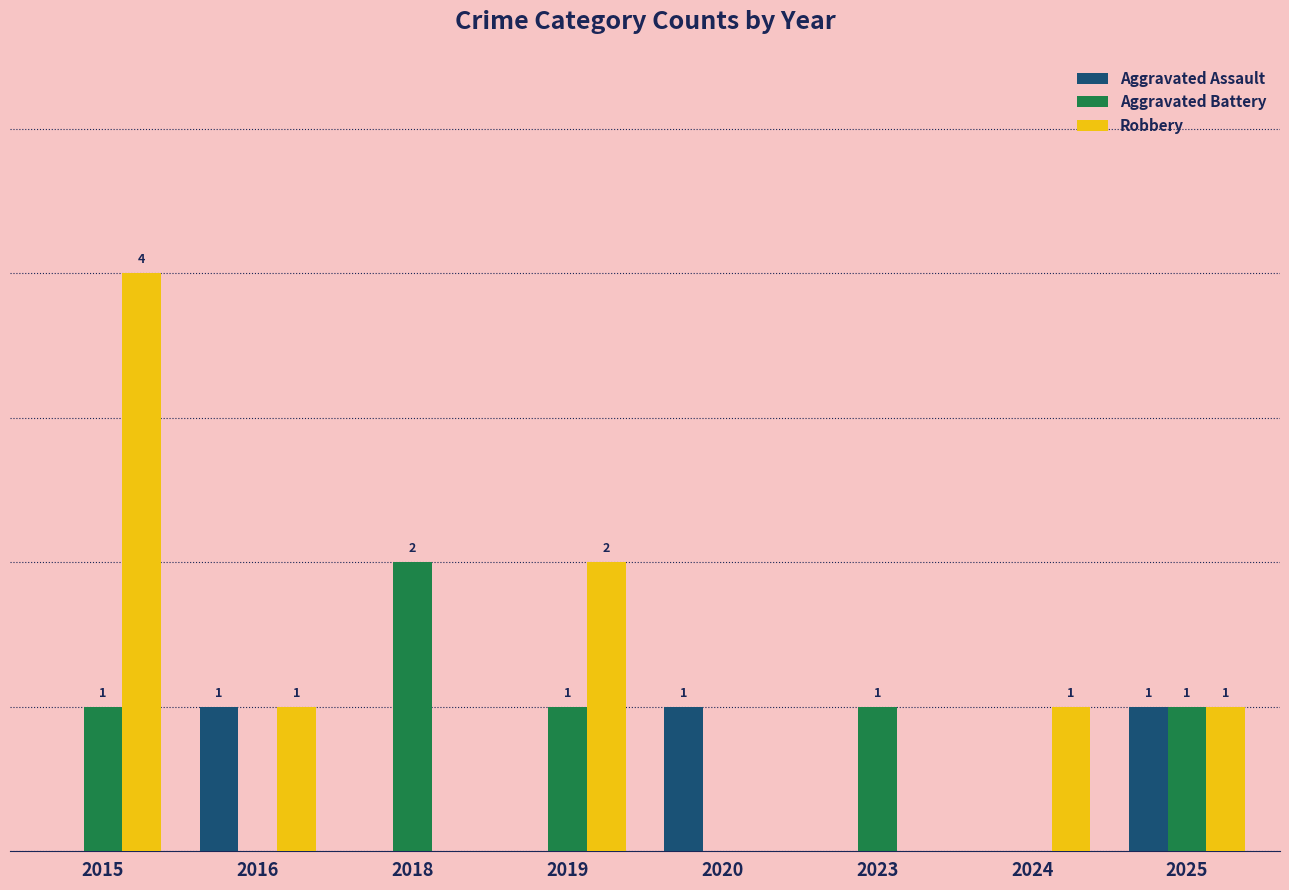

Which series changed the most between 2016 and 2020?

Robbery